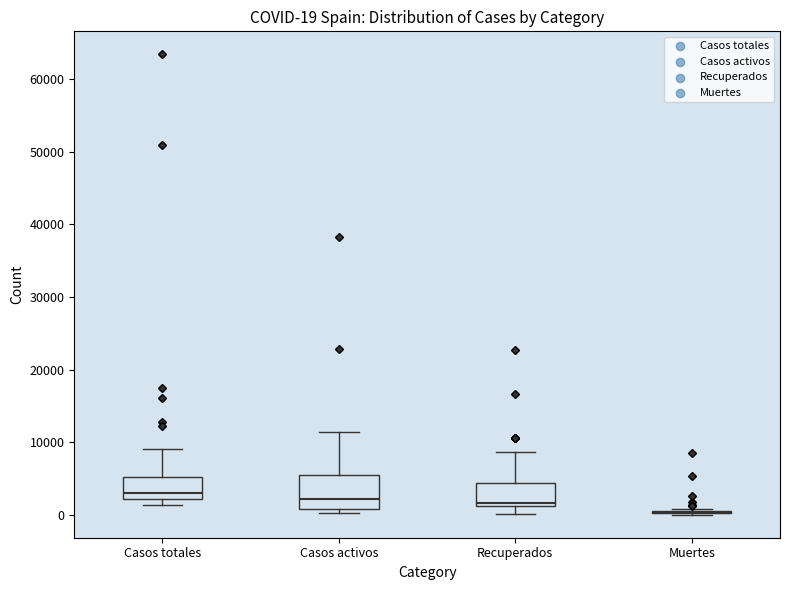

Which box is the tallest, from its lower edge to its upper edge?

Casos activos